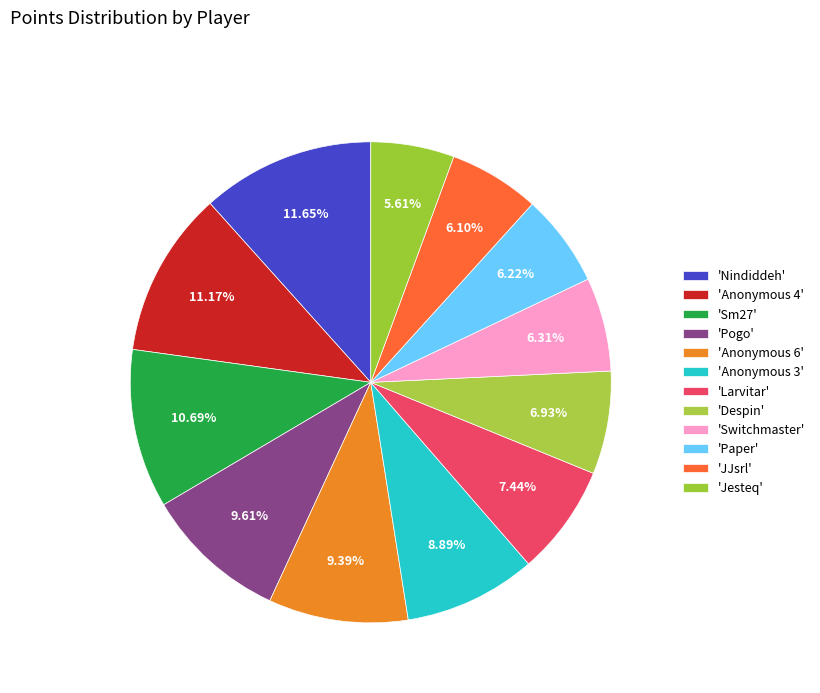

How many slices are in this pie chart?

12